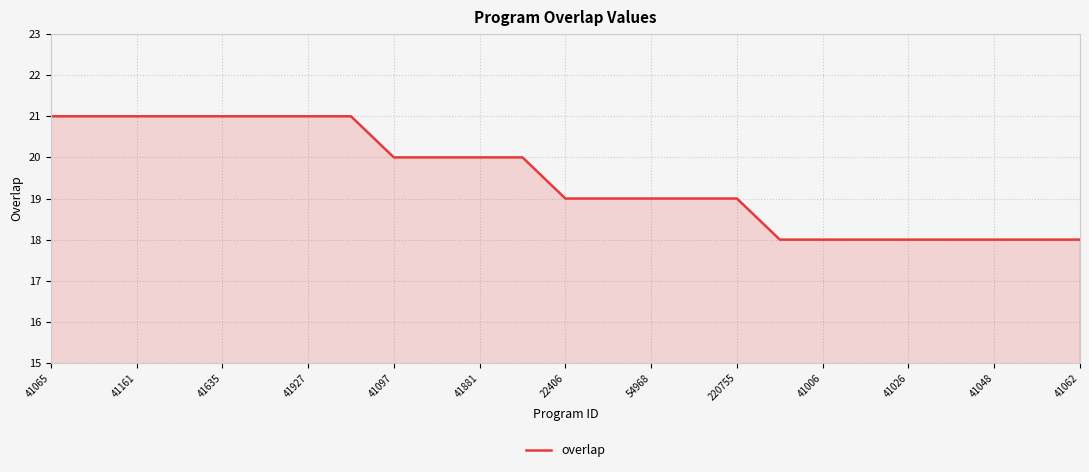

Reading left to right, what are all the values shown in this chart?

21	21	21	21	21	21	21	21	20	20	20	20	19	19	19	19	19	18	18	18	18	18	18	18	18